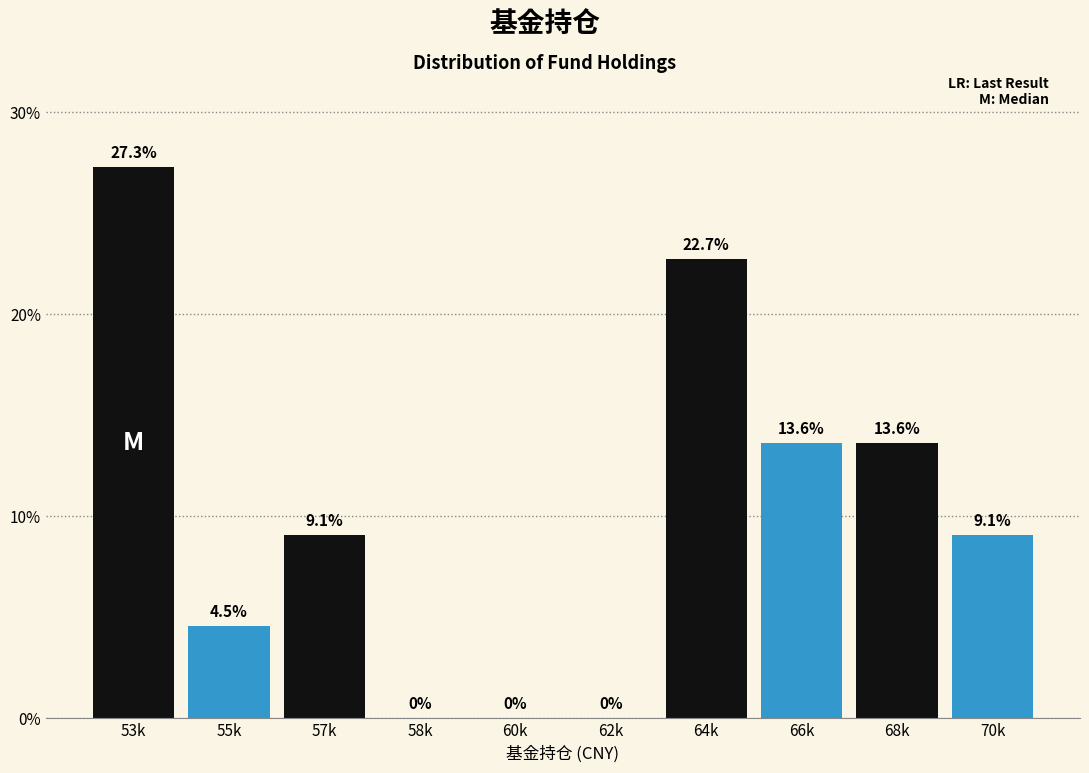

Reading left to right, transcribe all the data shown in this chart.

53k=27.3	55k=4.5	57k=9.1	58k=0.0	60k=0.0	62k=0.0	64k=22.7	66k=13.6	68k=13.6	70k=9.1